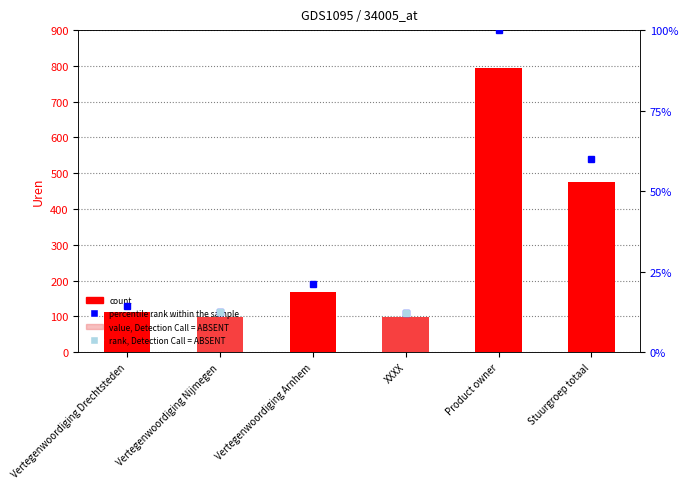

What is the value of the 1st bar from the left?

113.5